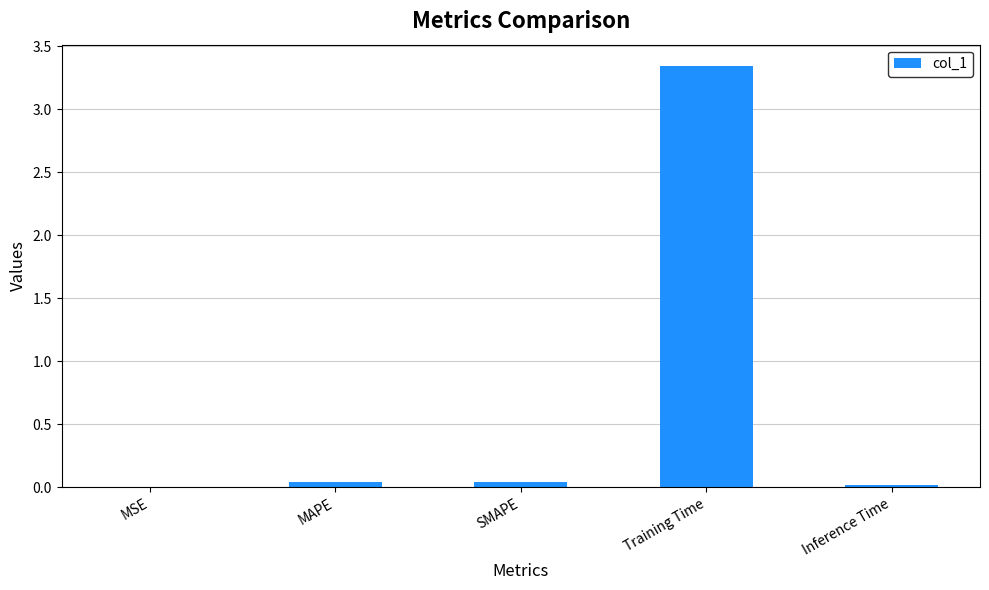

True or false: the data shows 0.0 at MSE.

True